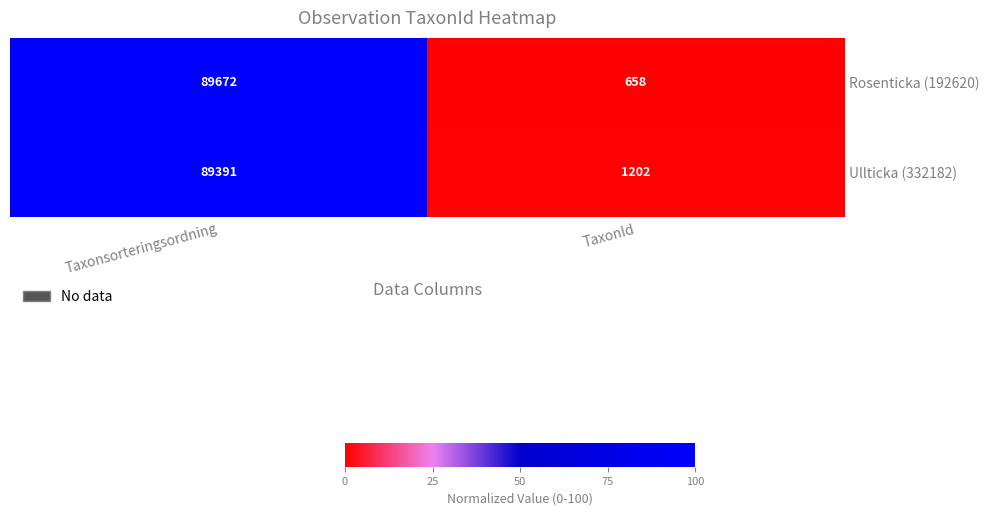

At which category does the chart reach its minimum across all series?

TaxonId